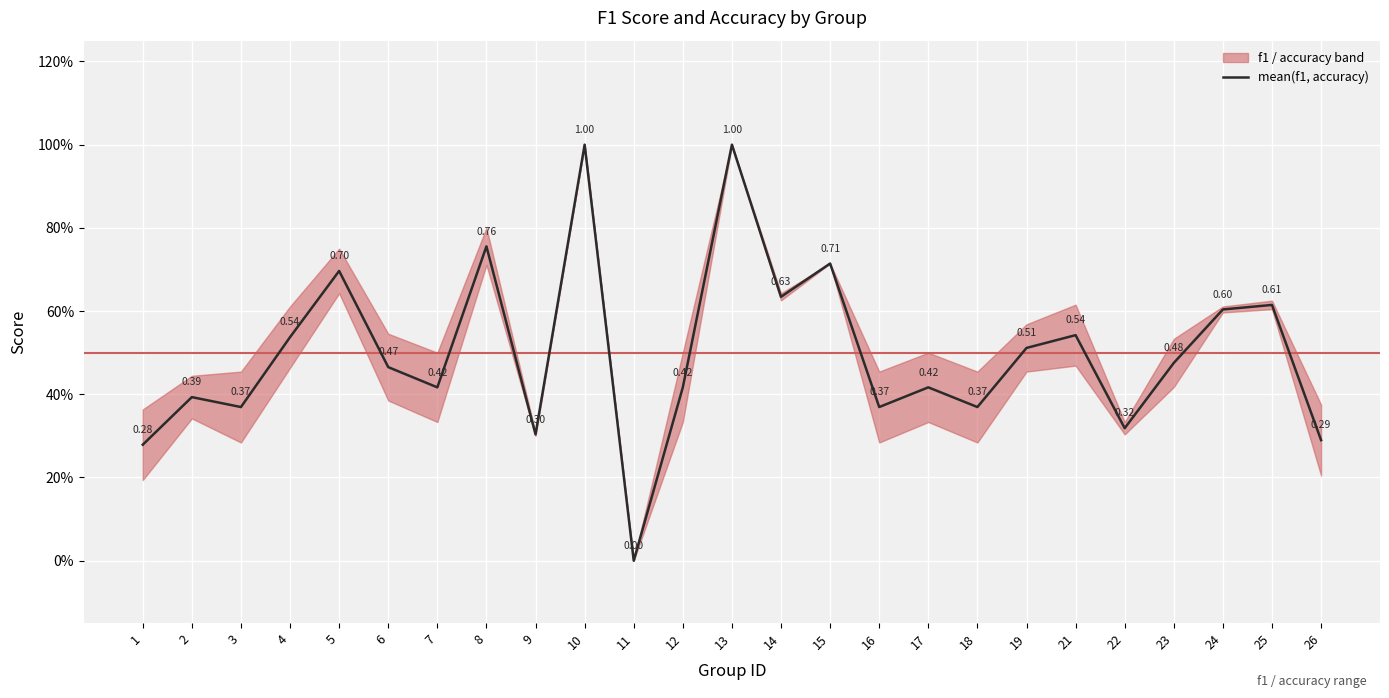

What is the change in value from 15 to 16?

-0.3